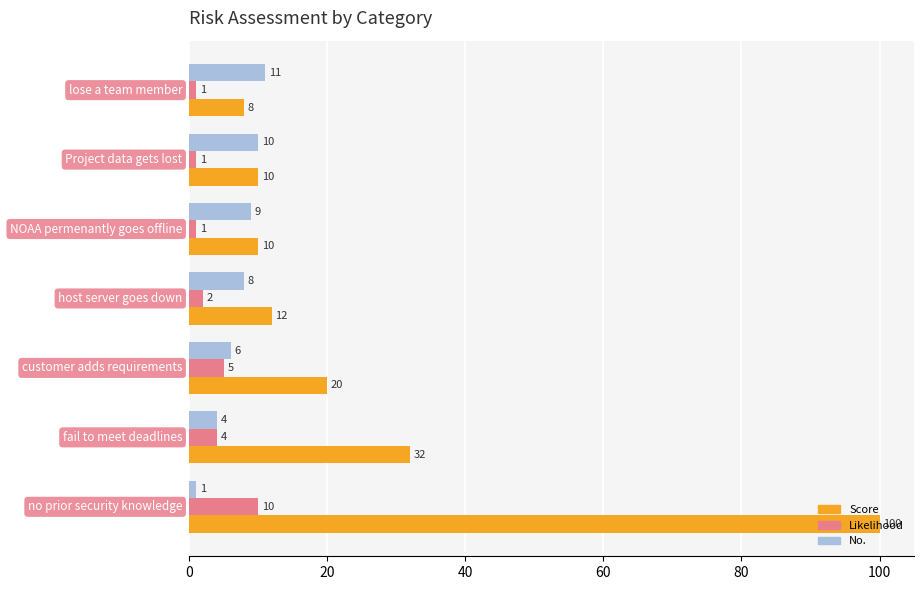

What is the sum of all Score values?

192